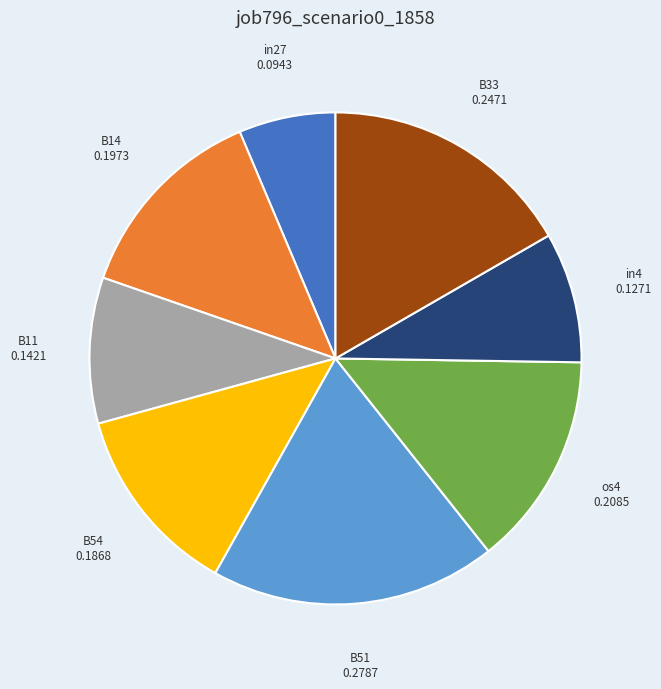

What is the largest slice in the pie chart?

B51